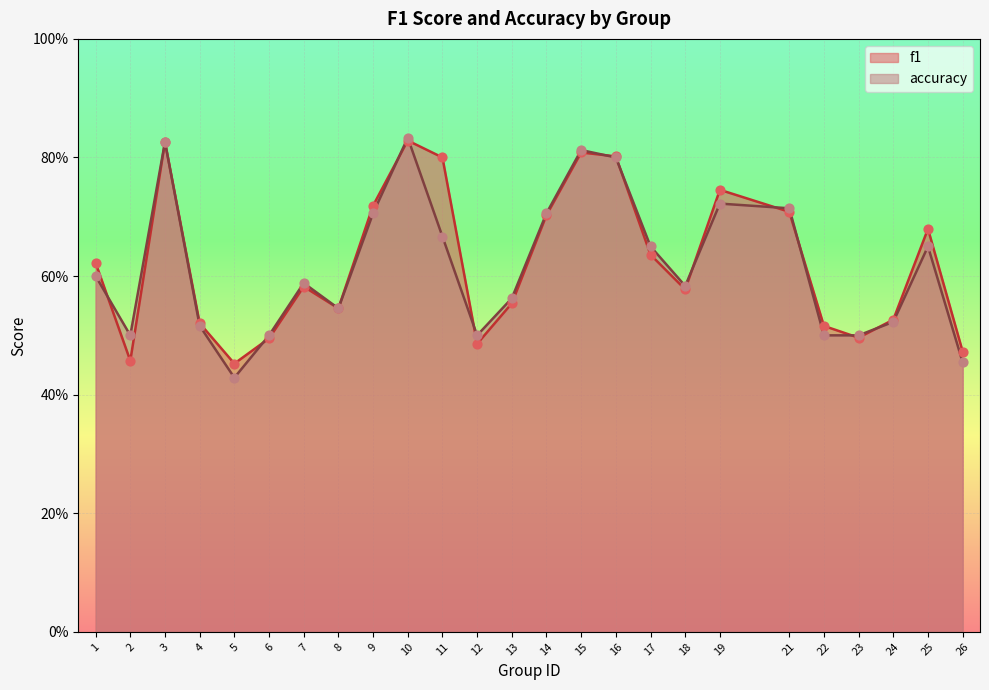

What is the total value across all series at 2?

1.0